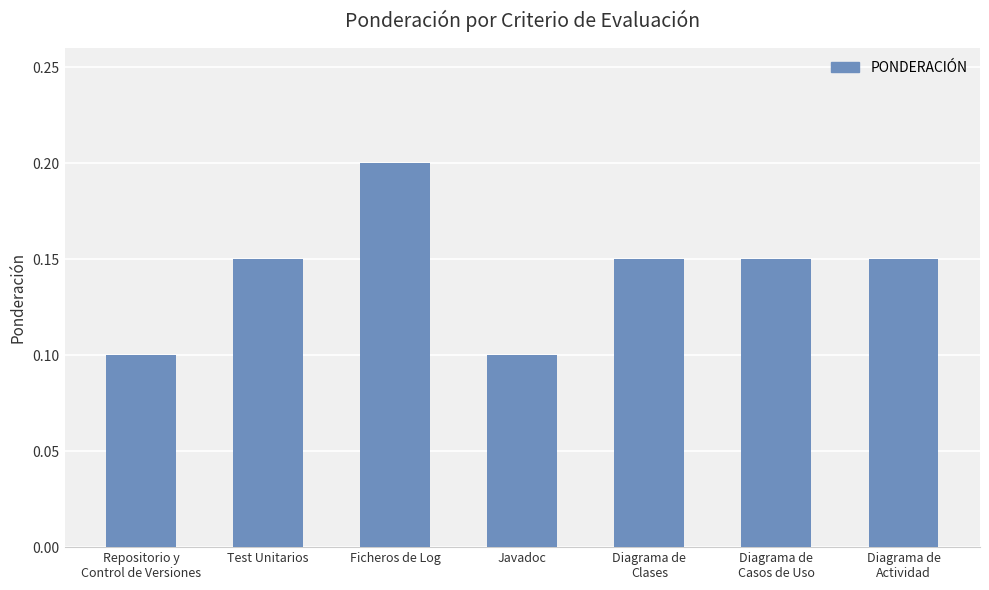

What is the label of the 4th bar from the right?

Javadoc